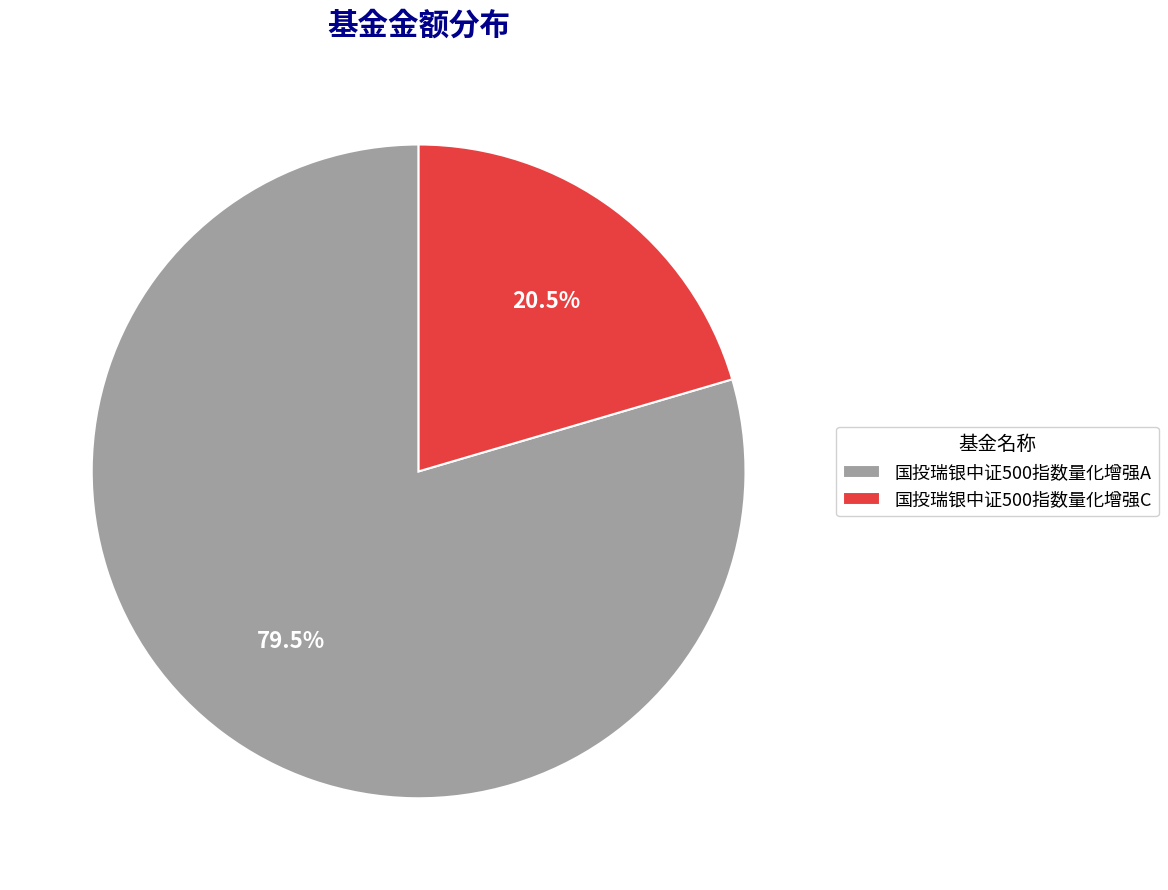

Is there any slice that represents more than half of the pie?

Yes